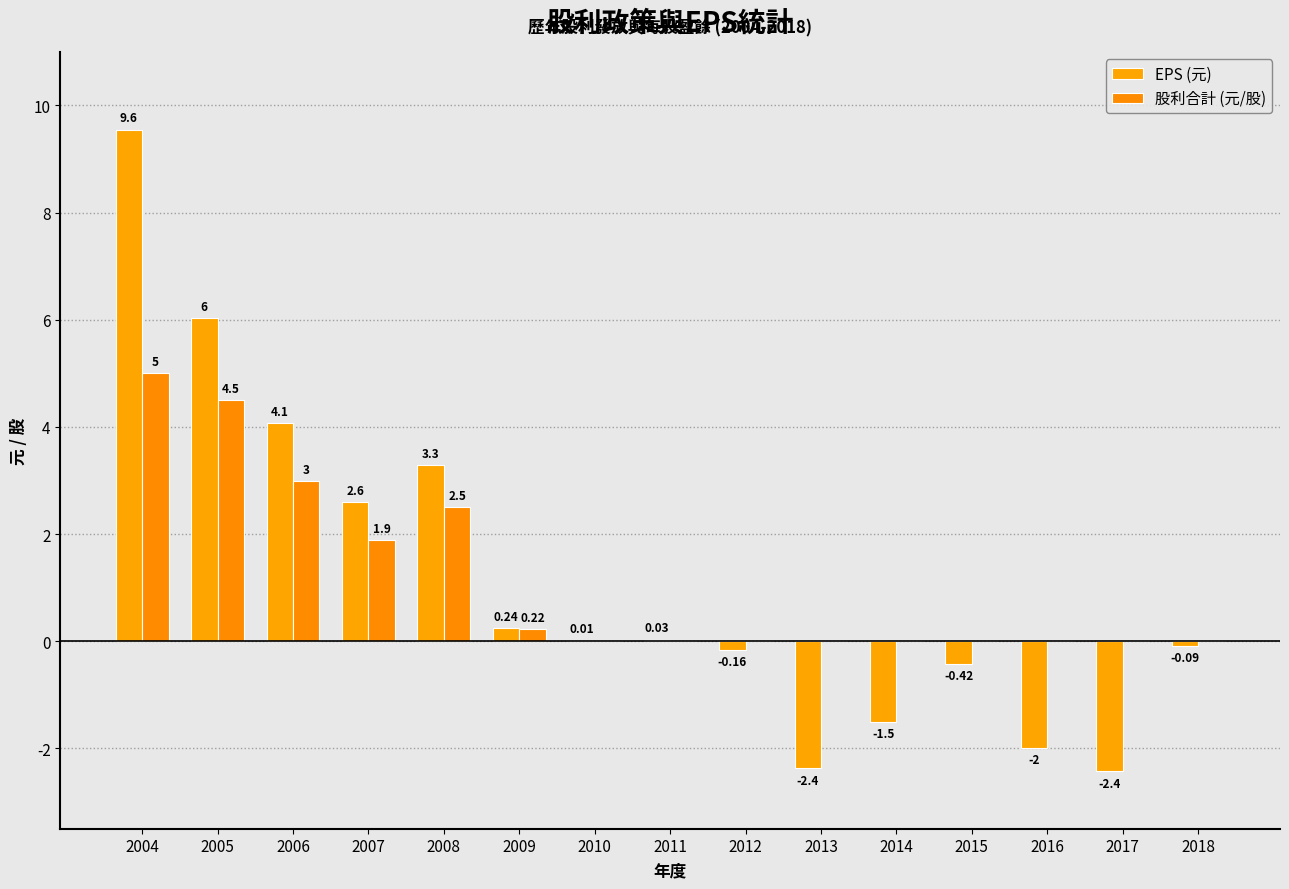

Is it true that 股利合計 (元/股) equals 0.0 at 2013?

True